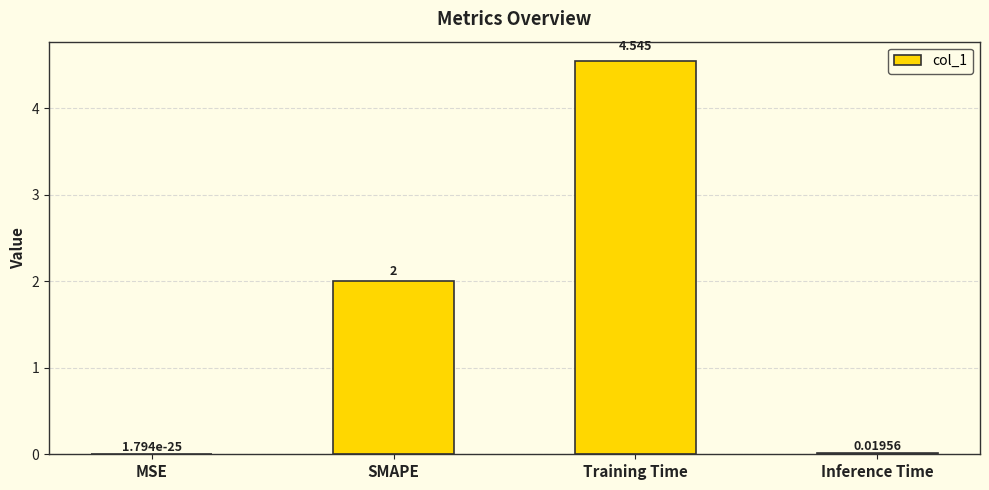

How many distinct data groups are displayed?

1